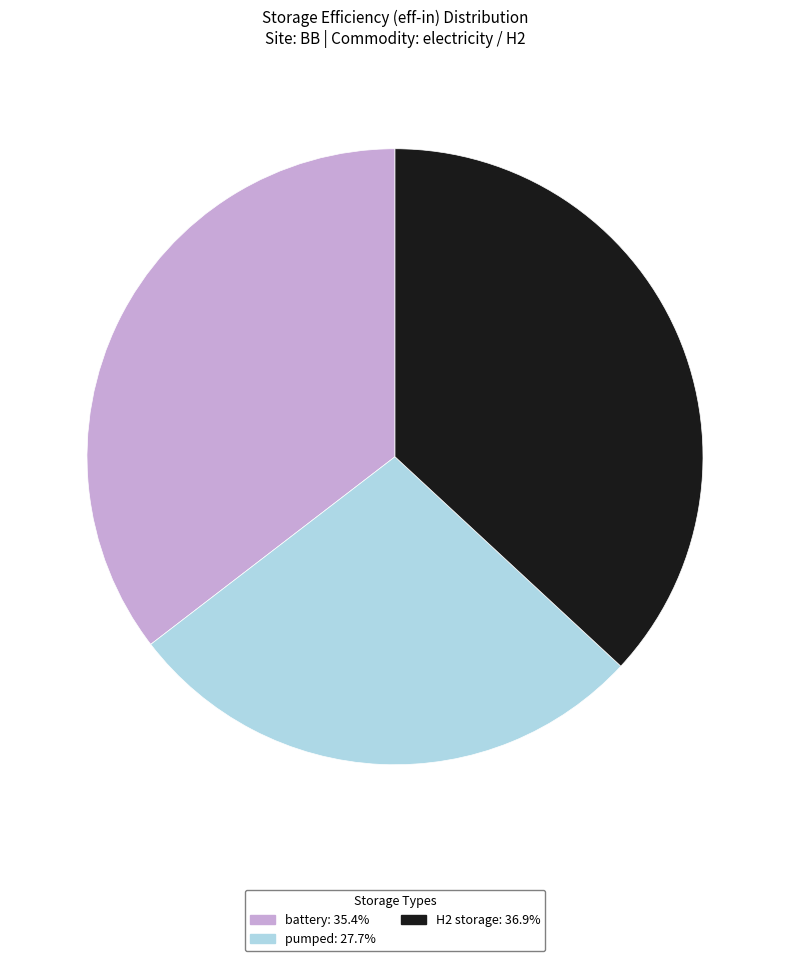

Count the number of slices in the pie.

3